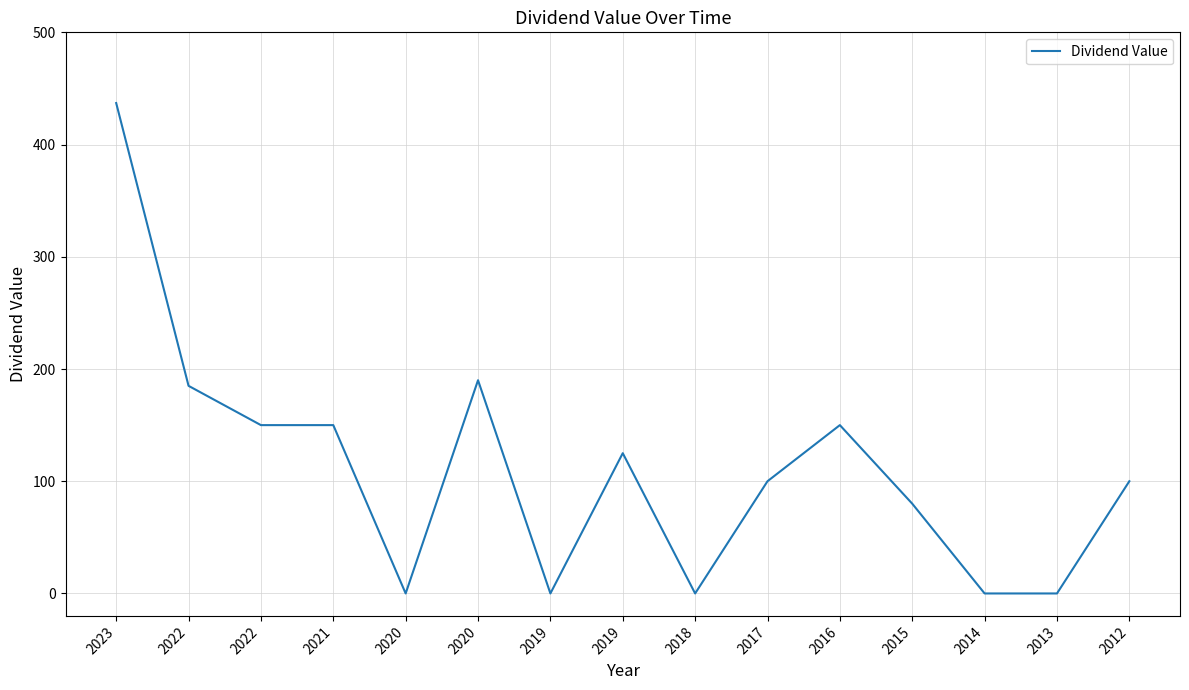

Is this an area chart (filled region under the line)?

No